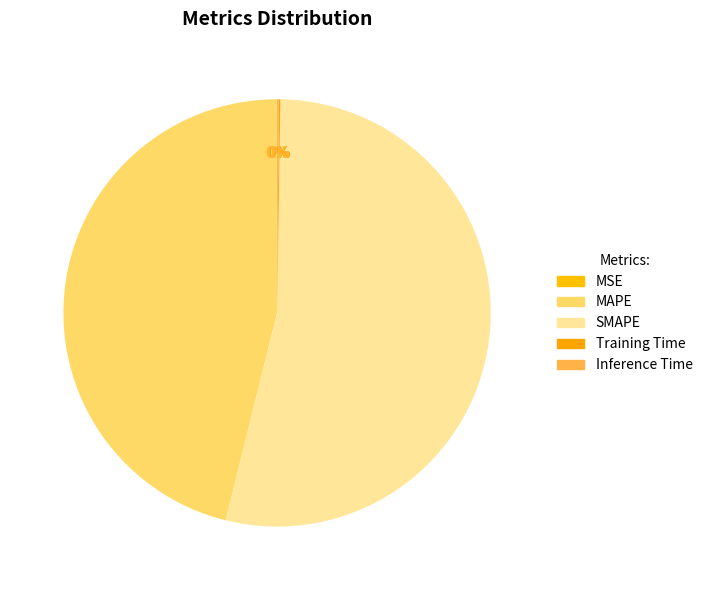

How many slices are in this pie chart?

5